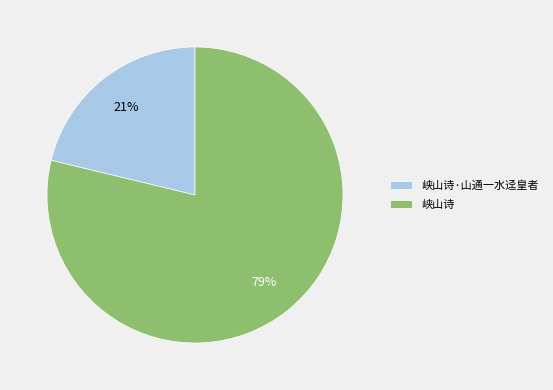

Do 峡山诗 and 峡山诗·山通一水迳皇者 together represent more than half of the pie?

Yes